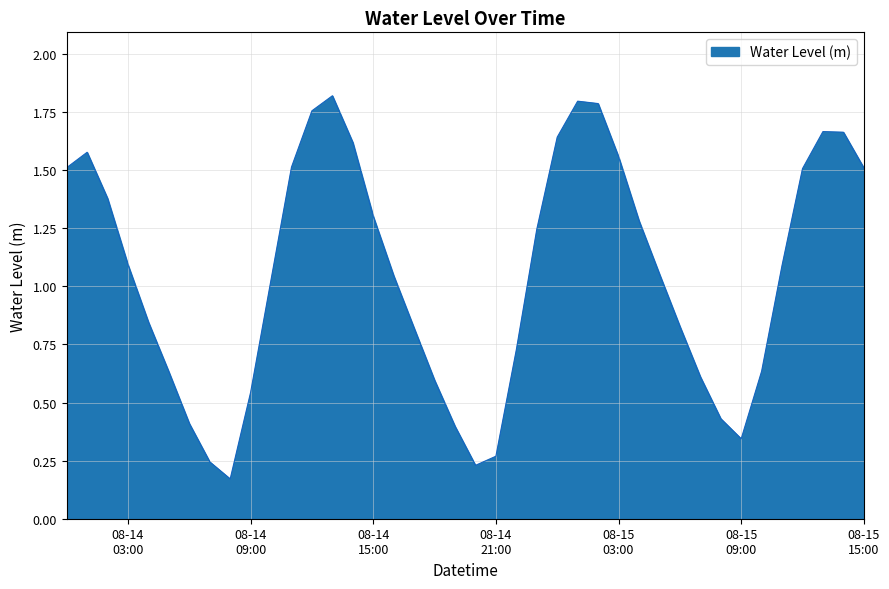

At which category does the data reach its first local peak?

2025-08-14 01:00:00